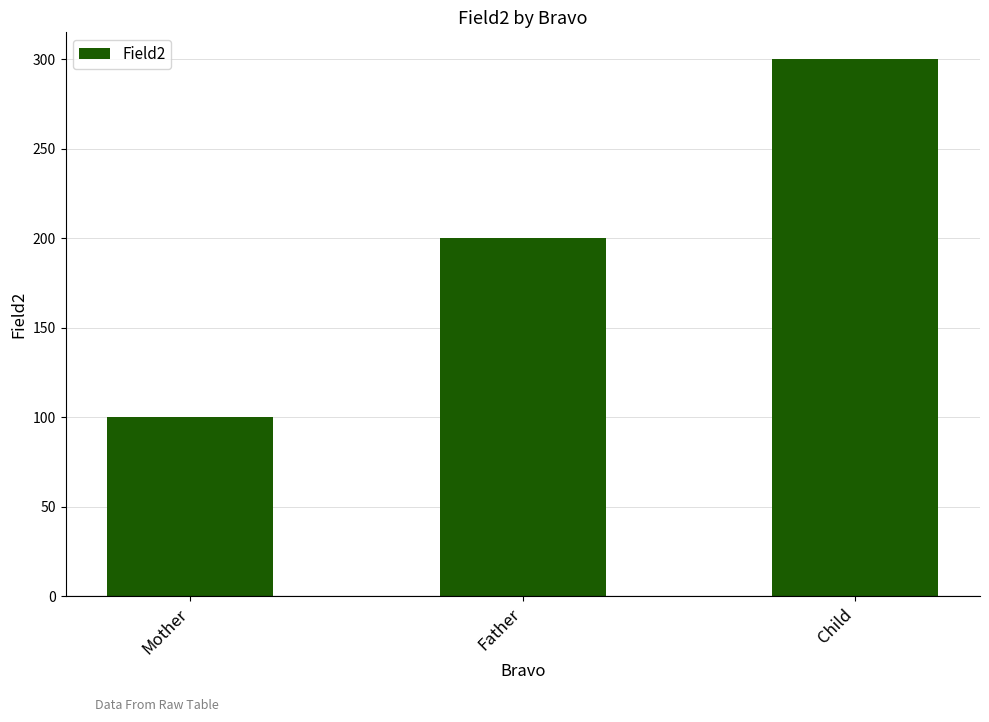

What is the ratio of the value at Child to the value at Father?

1.5